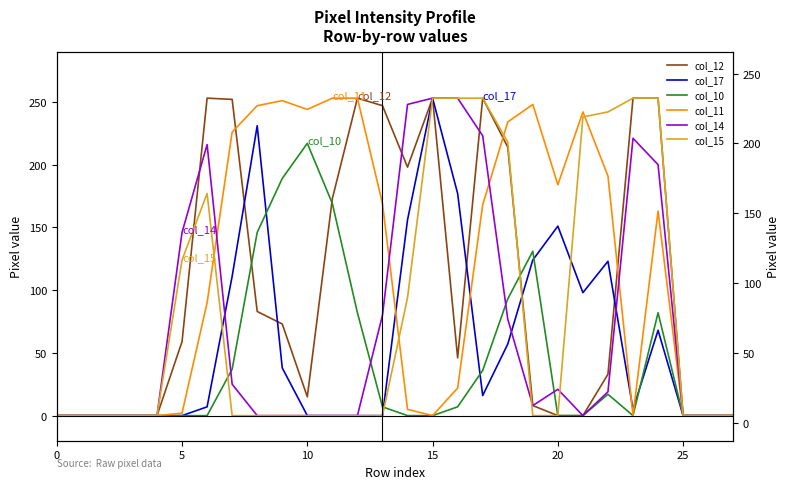

In col_17, how many points are lower than both neighbors (excluding endpoints)?

3